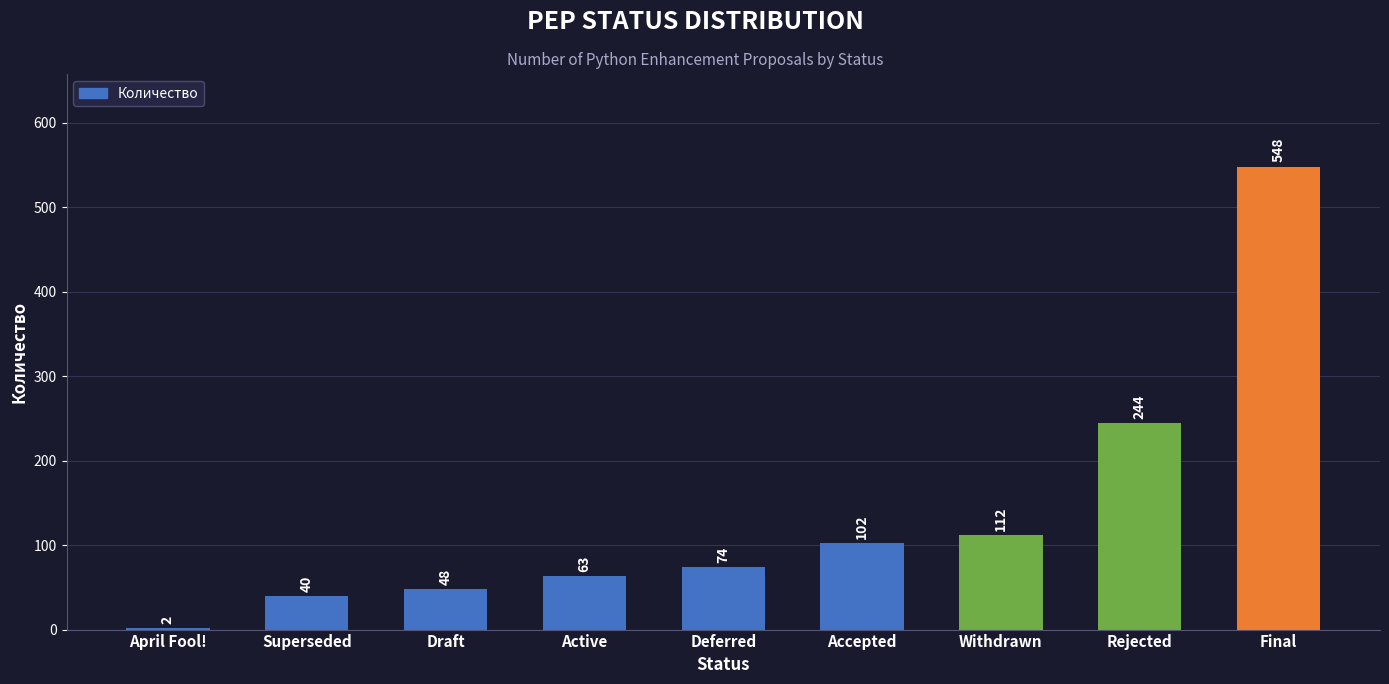

Reading right to left, list all the values displayed in this chart.

548	244	112	102	74	63	48	40	2